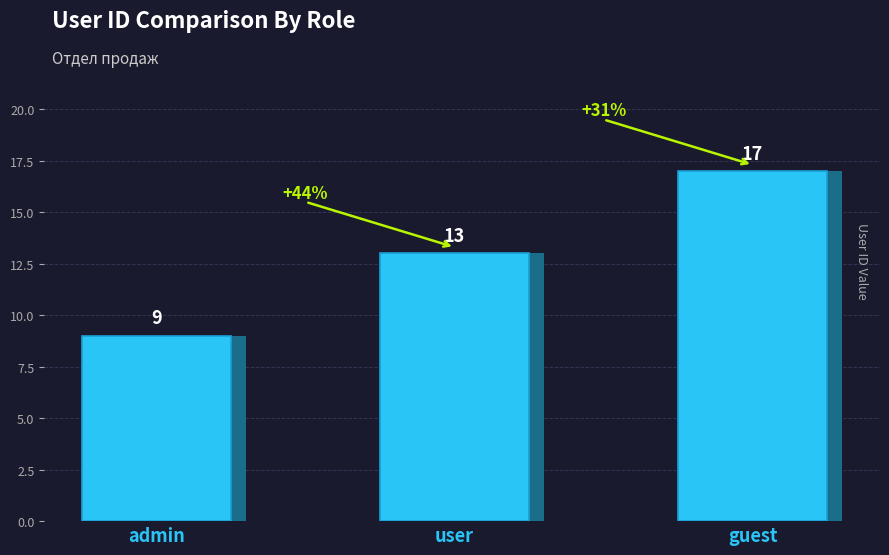

What is the value of the 1st bar from the left?

9